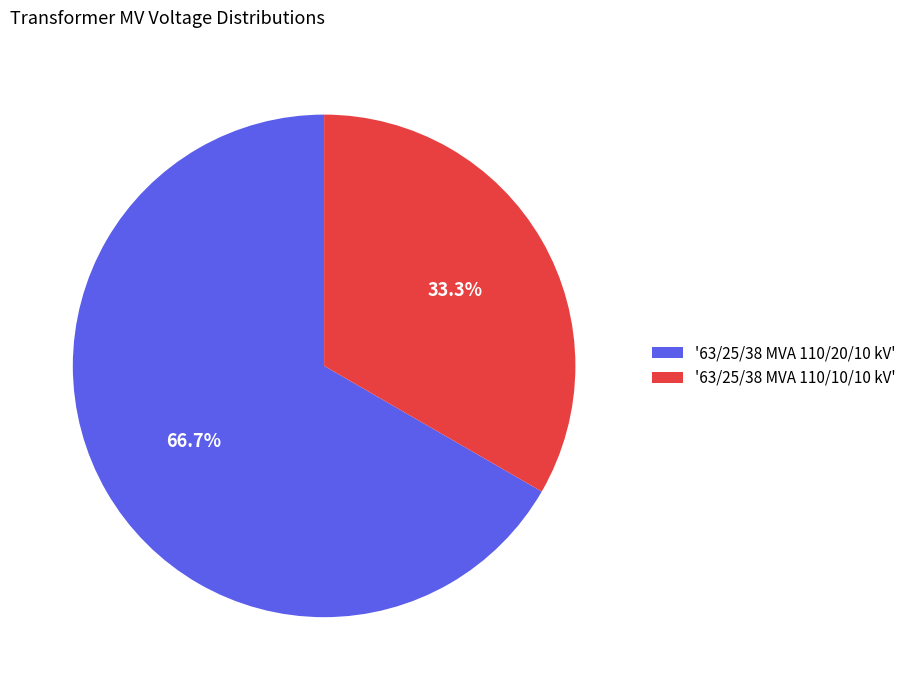

Which category has the smallest portion of the pie?

'63/25/38 MVA 110/10/10 kV'